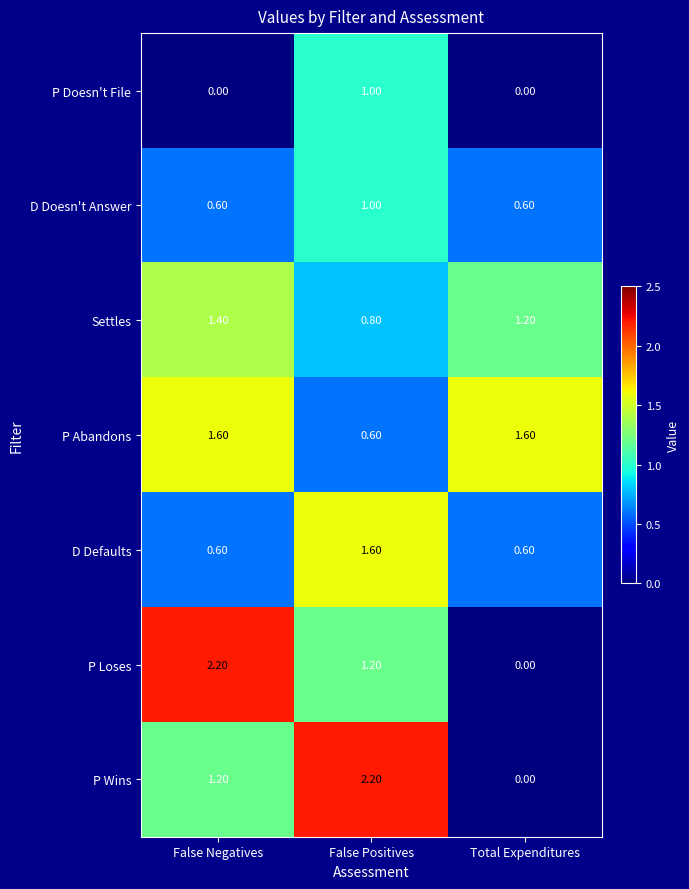

How many categories are shown in the chart?

3